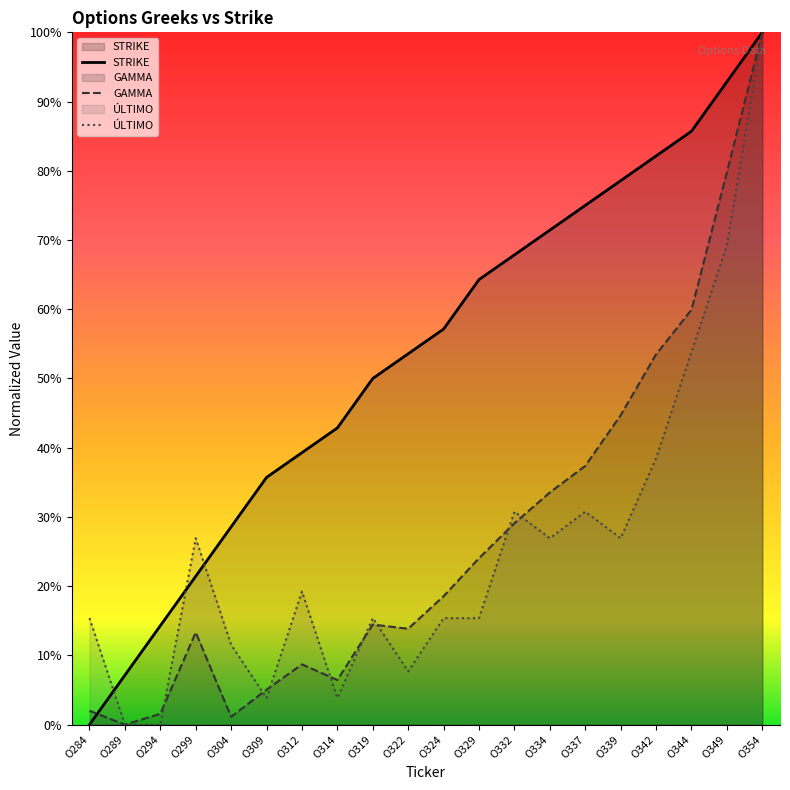

Where is the first local minimum for GAMMA?

O289